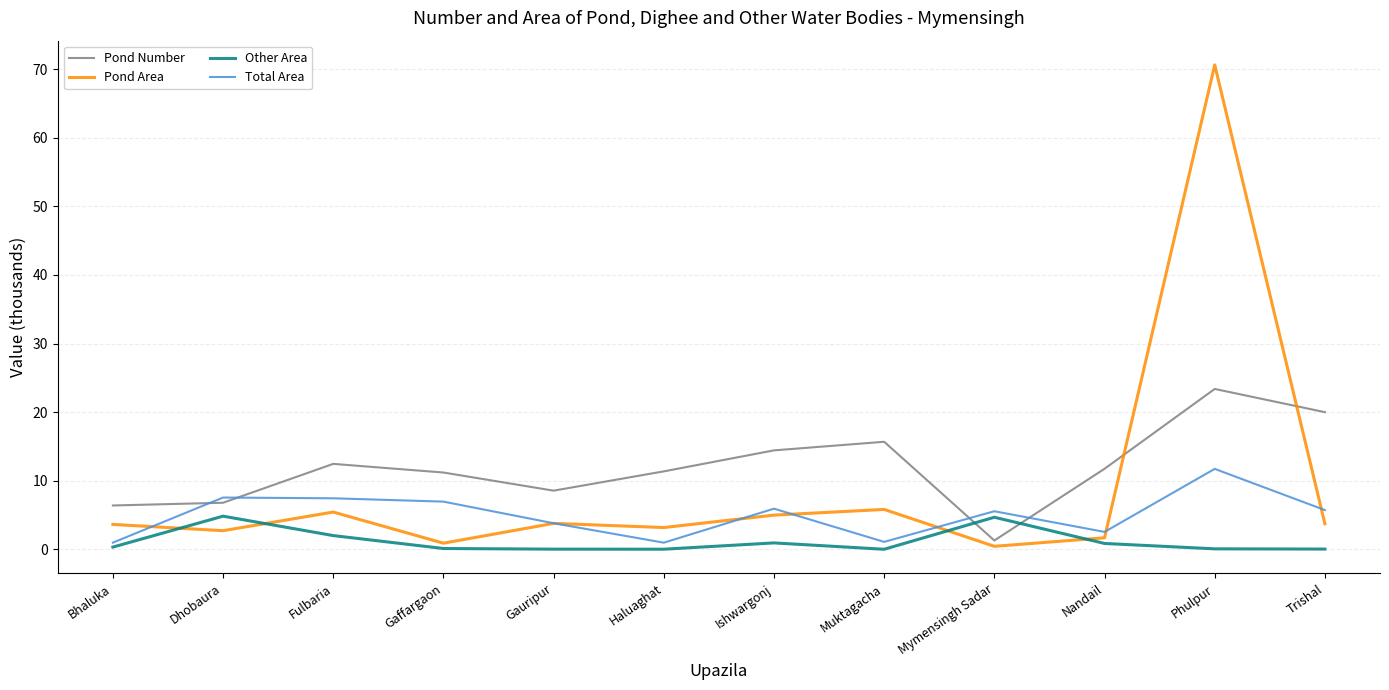

What is the maximum value shown in the chart?

70.6